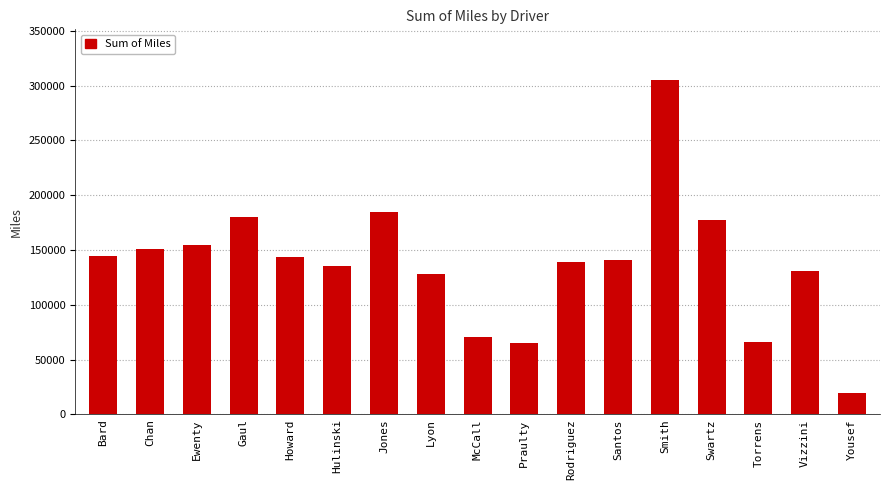

The value at Praulty is 65315.0. True or false?

True